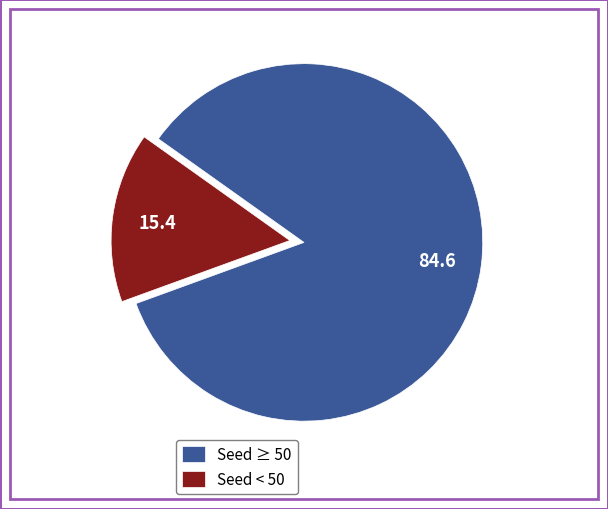

Combined, do Seed < 50 and Seed ≥ 50 account for over 50%?

Yes